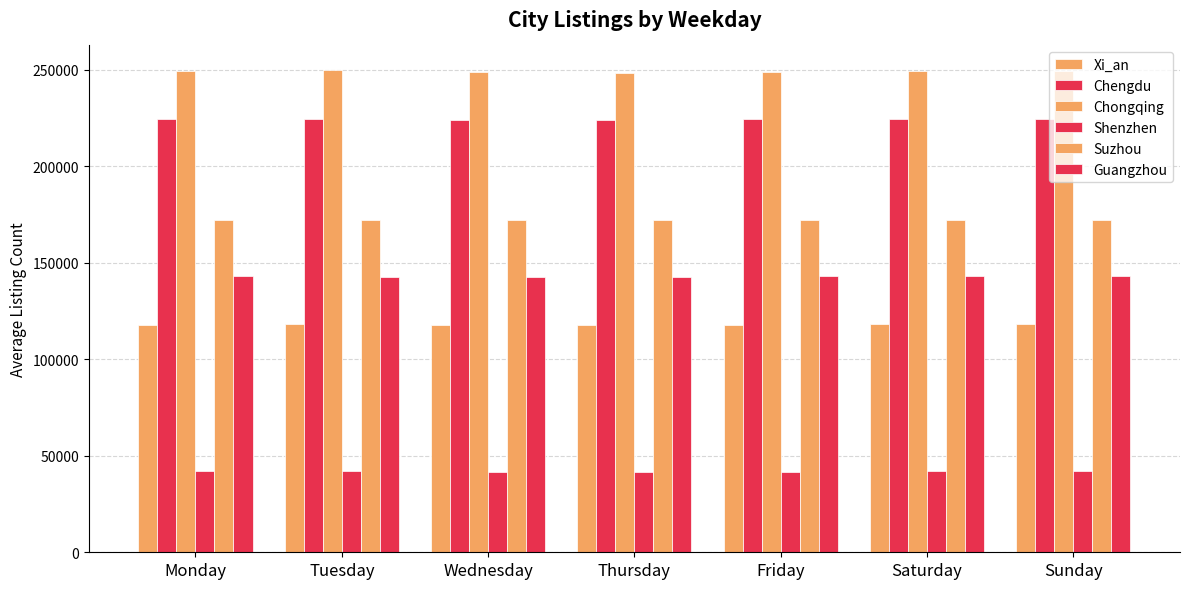

At Friday, list the series in order from smallest to largest.

Shenzhen, Xi_an, Guangzhou, Suzhou, Chengdu, Chongqing